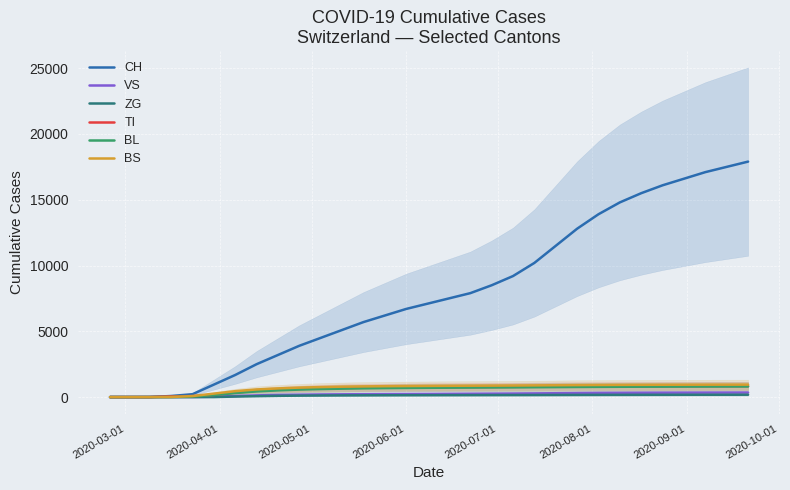

Which series has the largest total across all categories?

CH